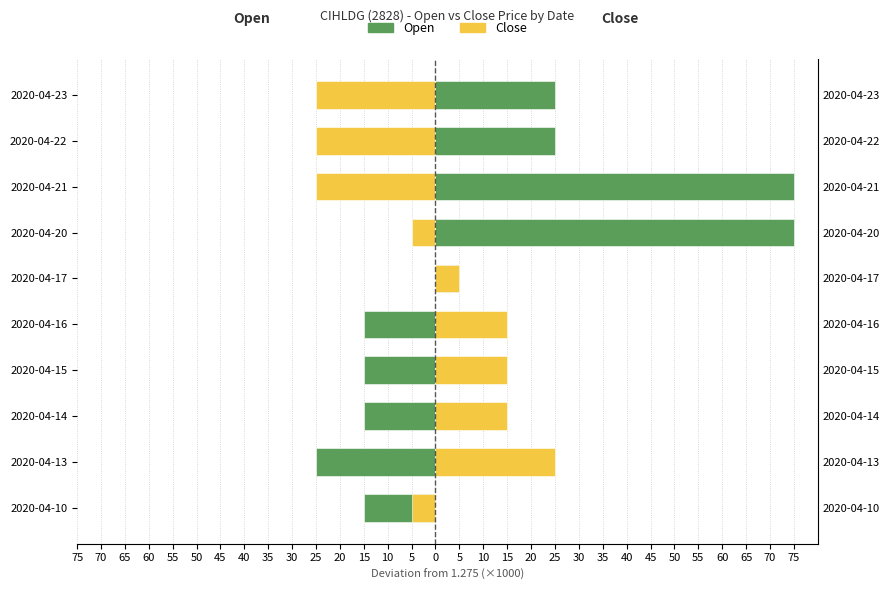

What is the value of the Open bar at the 1st from the left?

-15